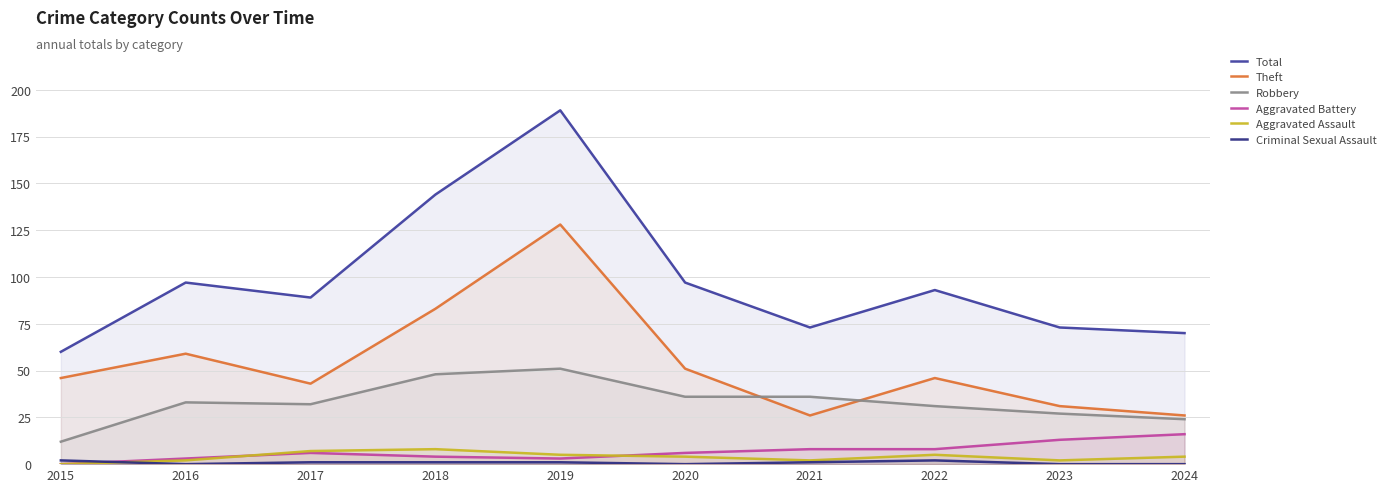

Does the chart have visible grid lines?

Yes